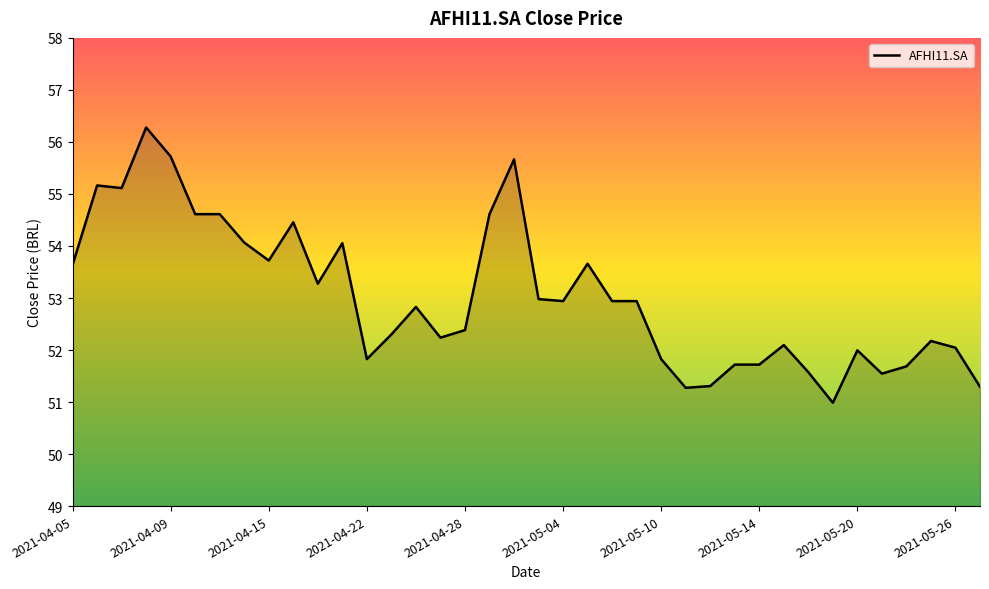

What is the difference between the maximum and minimum values?

5.3